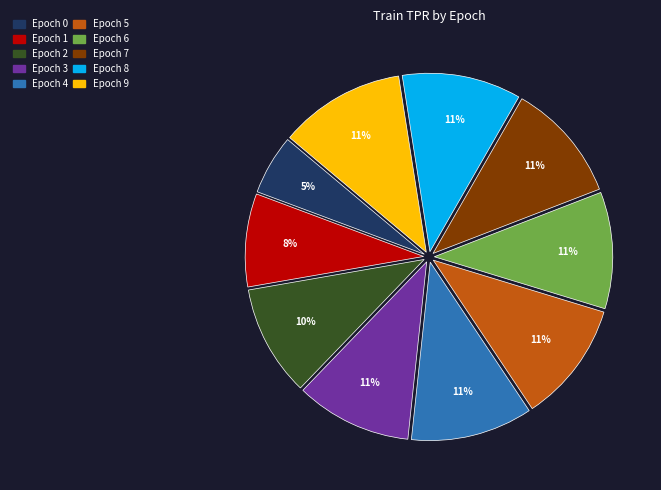

Is there a majority slice in this chart?

No